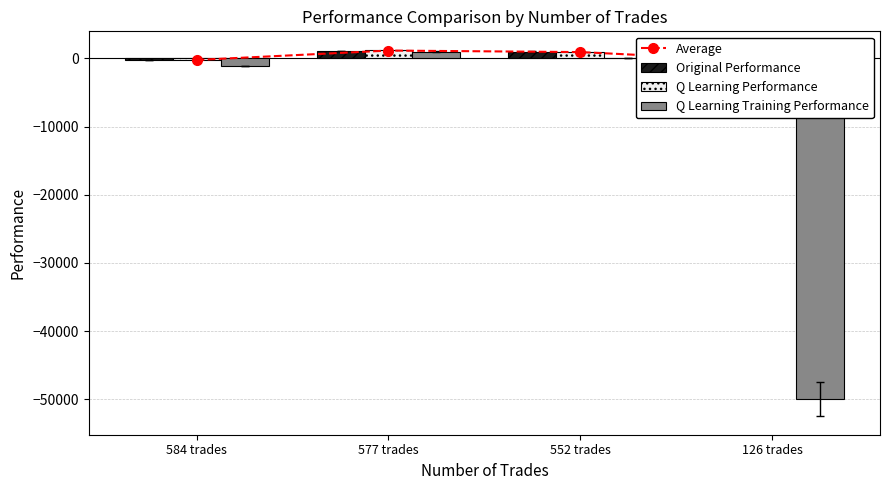

What is the highest value of the Q Learning Training Performance series?

980.5